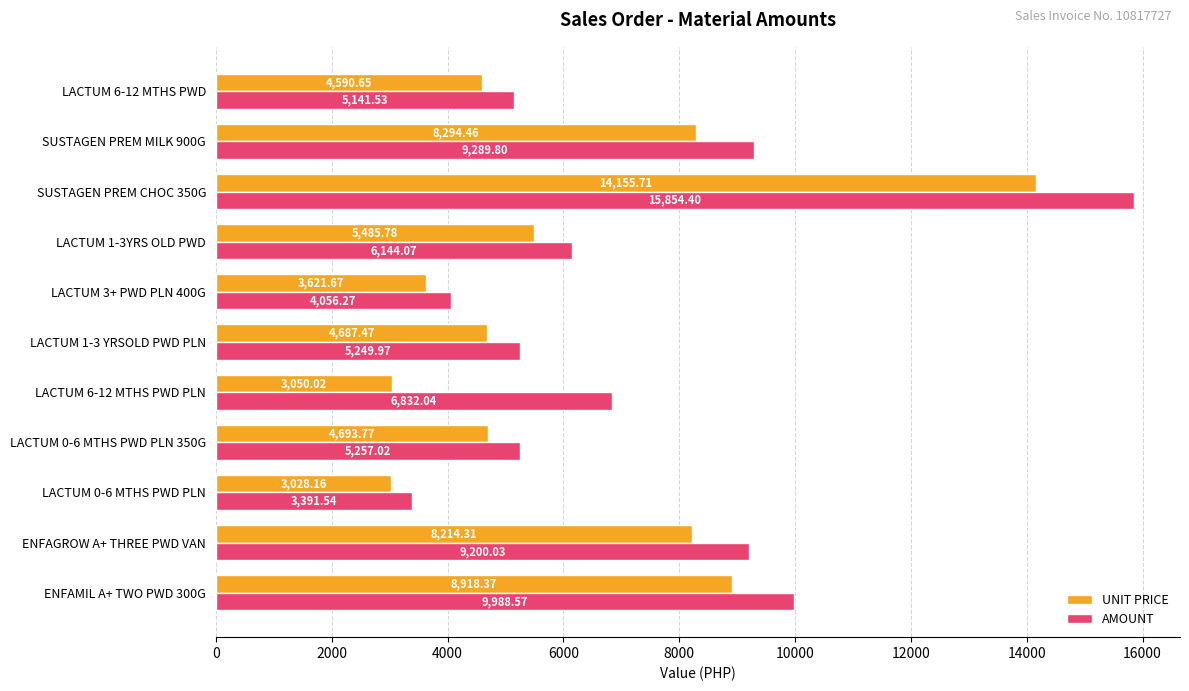

List the series in order of their peak value, highest first.

AMOUNT, UNIT PRICE